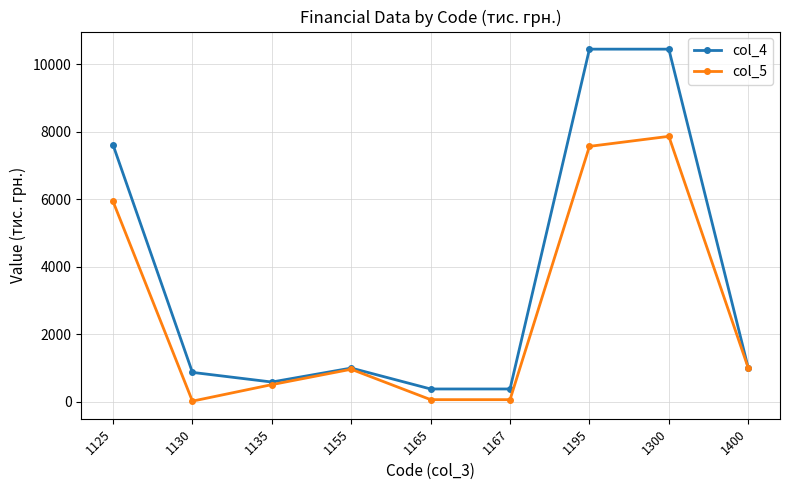

The col_4 series shows 1386 at 1155. True or false?

False